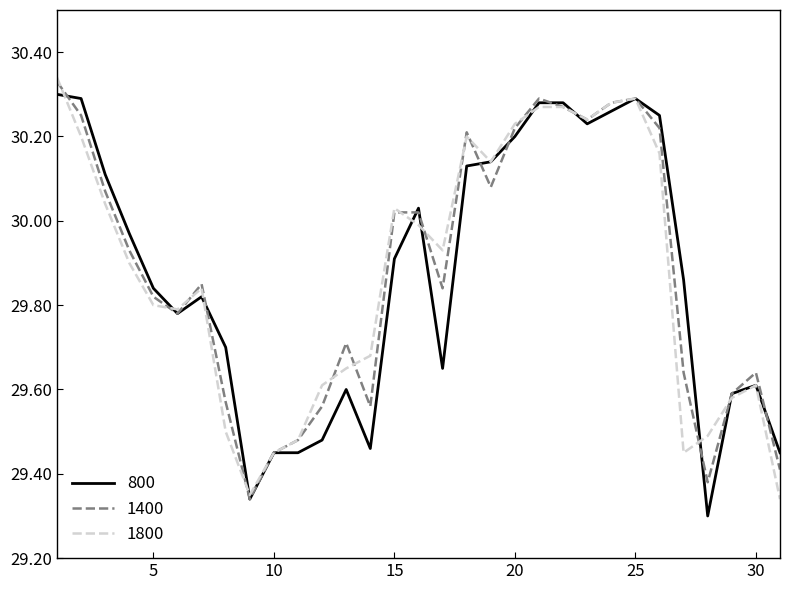

True or false: 1400 has more than 1 points higher than both neighbors.

True